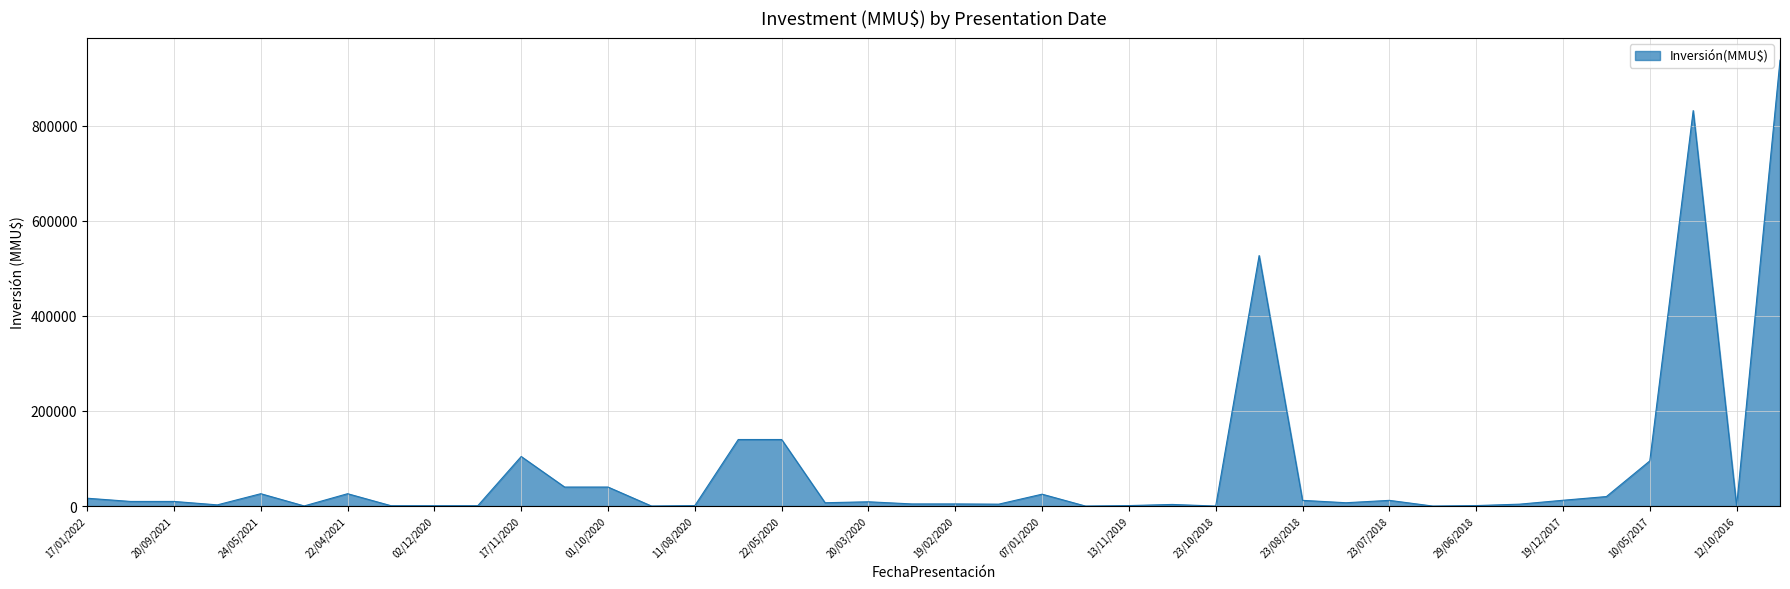

What is the greatest value displayed?

938000